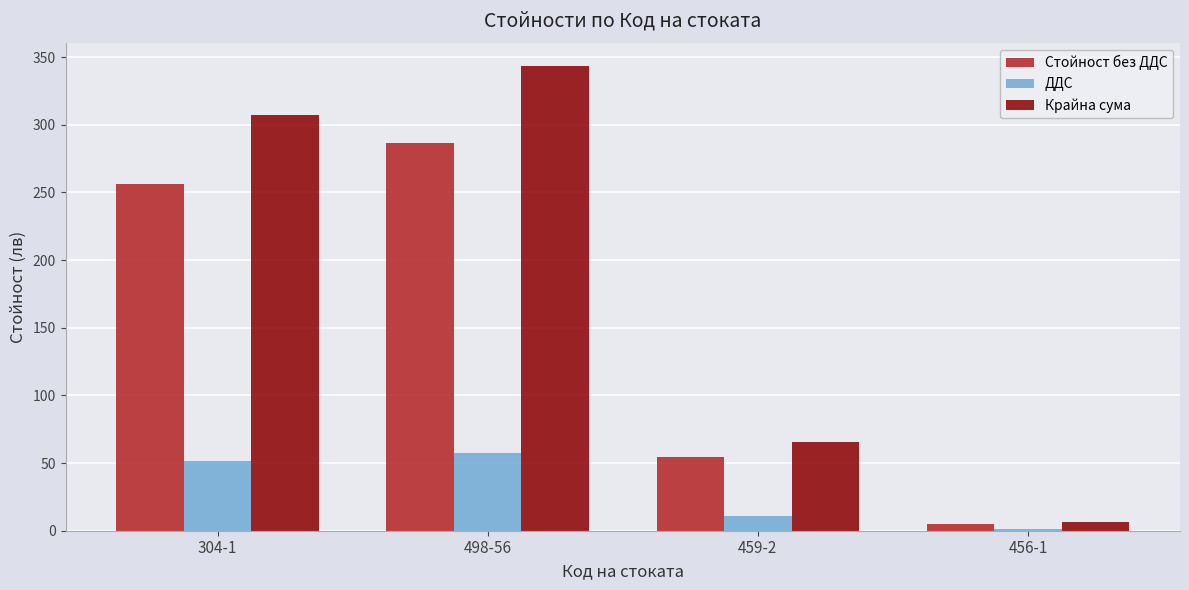

What is the maximum value for ДДС?

57.3